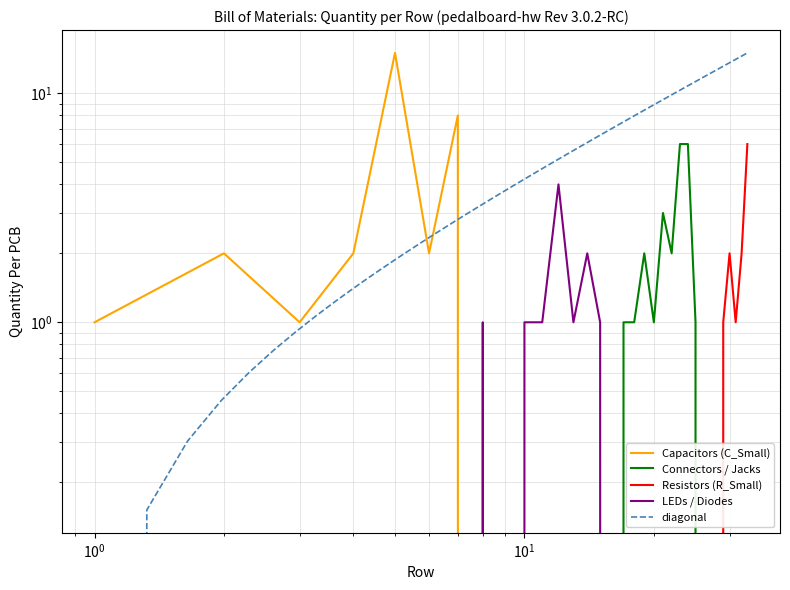

Does the chart display data point markers on the line(s)?

No